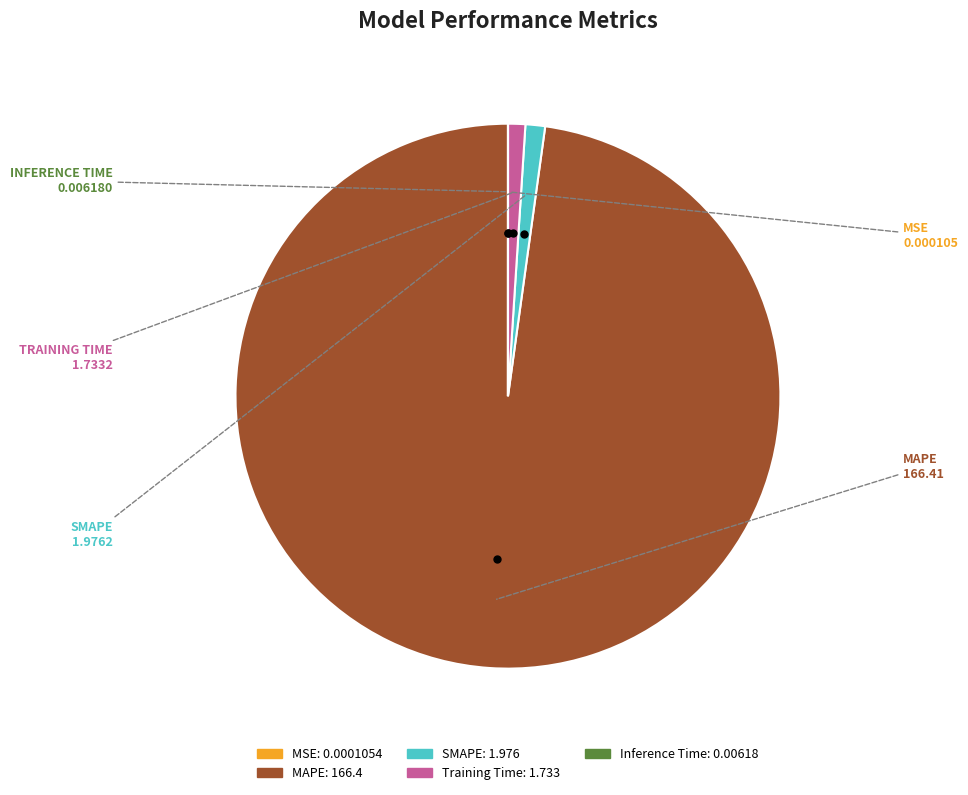

What is the largest slice in the pie chart?

MAPE